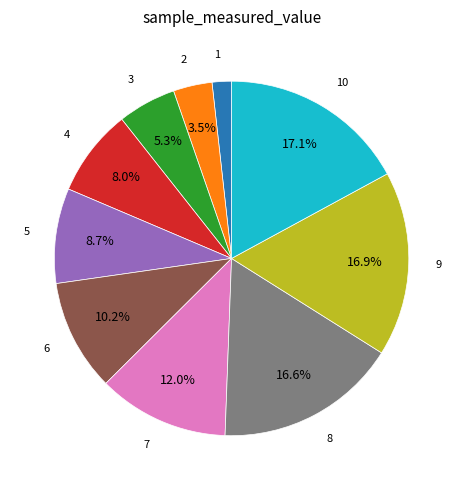

Is there a majority slice in this chart?

No